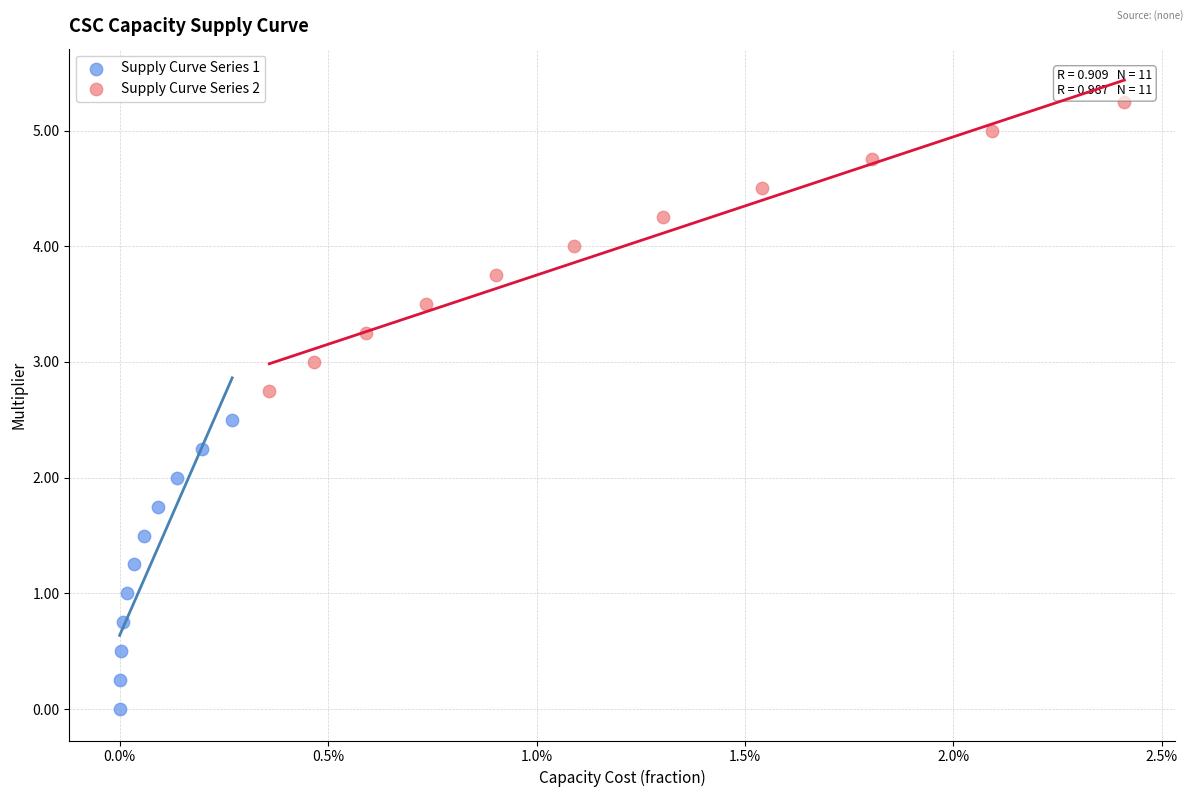

Which series reaches the maximum Y coordinate?

Supply Curve Series 2